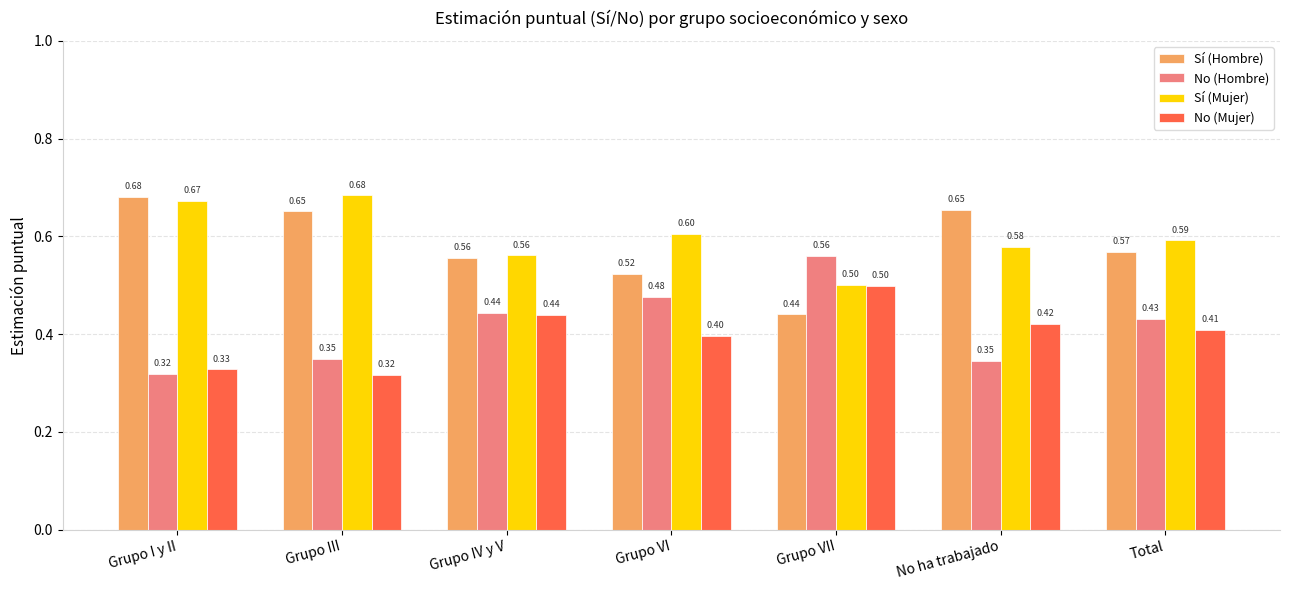

How many series are shown in this chart?

4